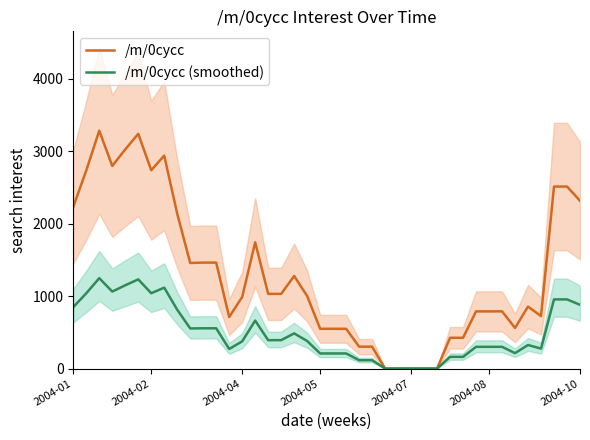

At which label does /m/0cycc first exceed 1001?

2004-01